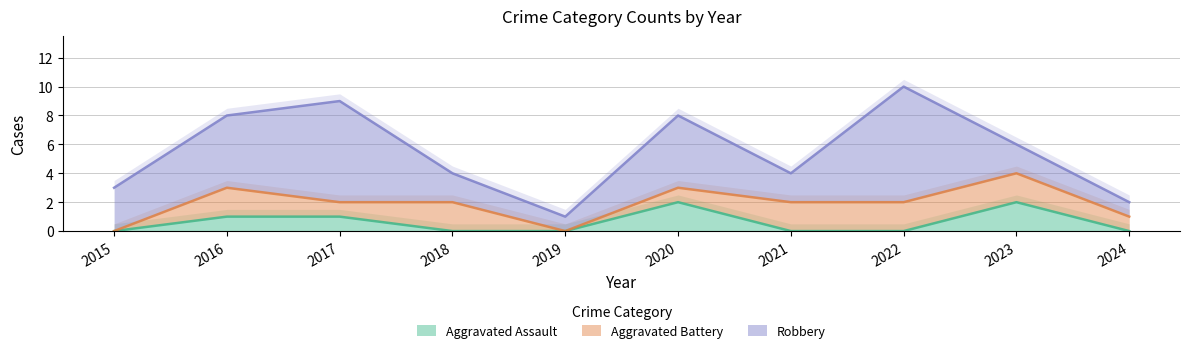

Reading left to right, extract all data points from this chart.

Aggravated Assault: 0	1	1	0	0	2	0	0	2	0
Aggravated Battery: 0	2	1	2	0	1	2	2	2	1
Robbery: 3	5	7	2	1	5	2	8	2	1